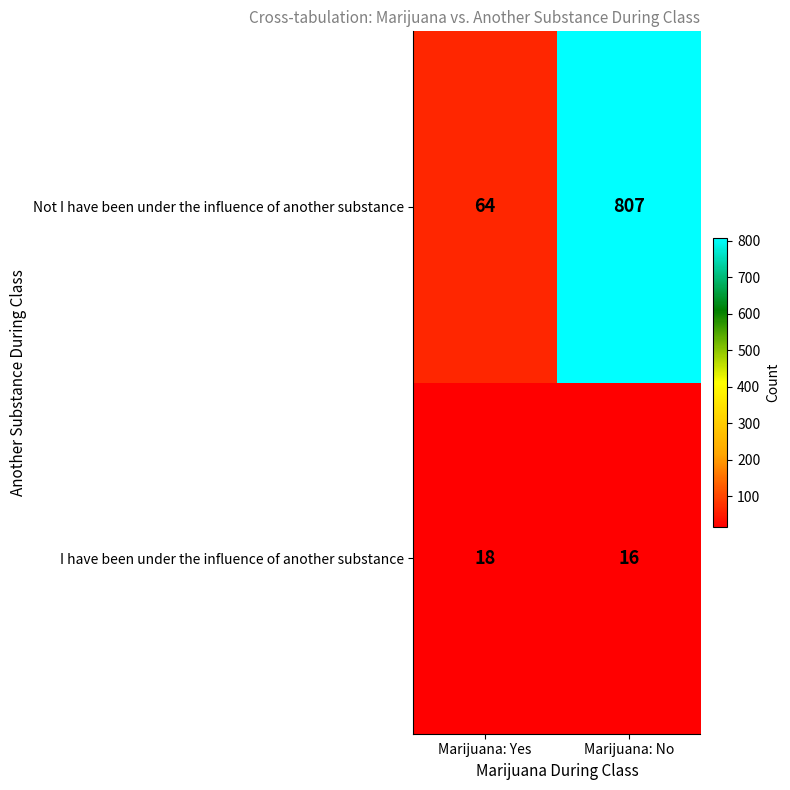

What is the sum of all Not I have been under the influence of another substance values?

871